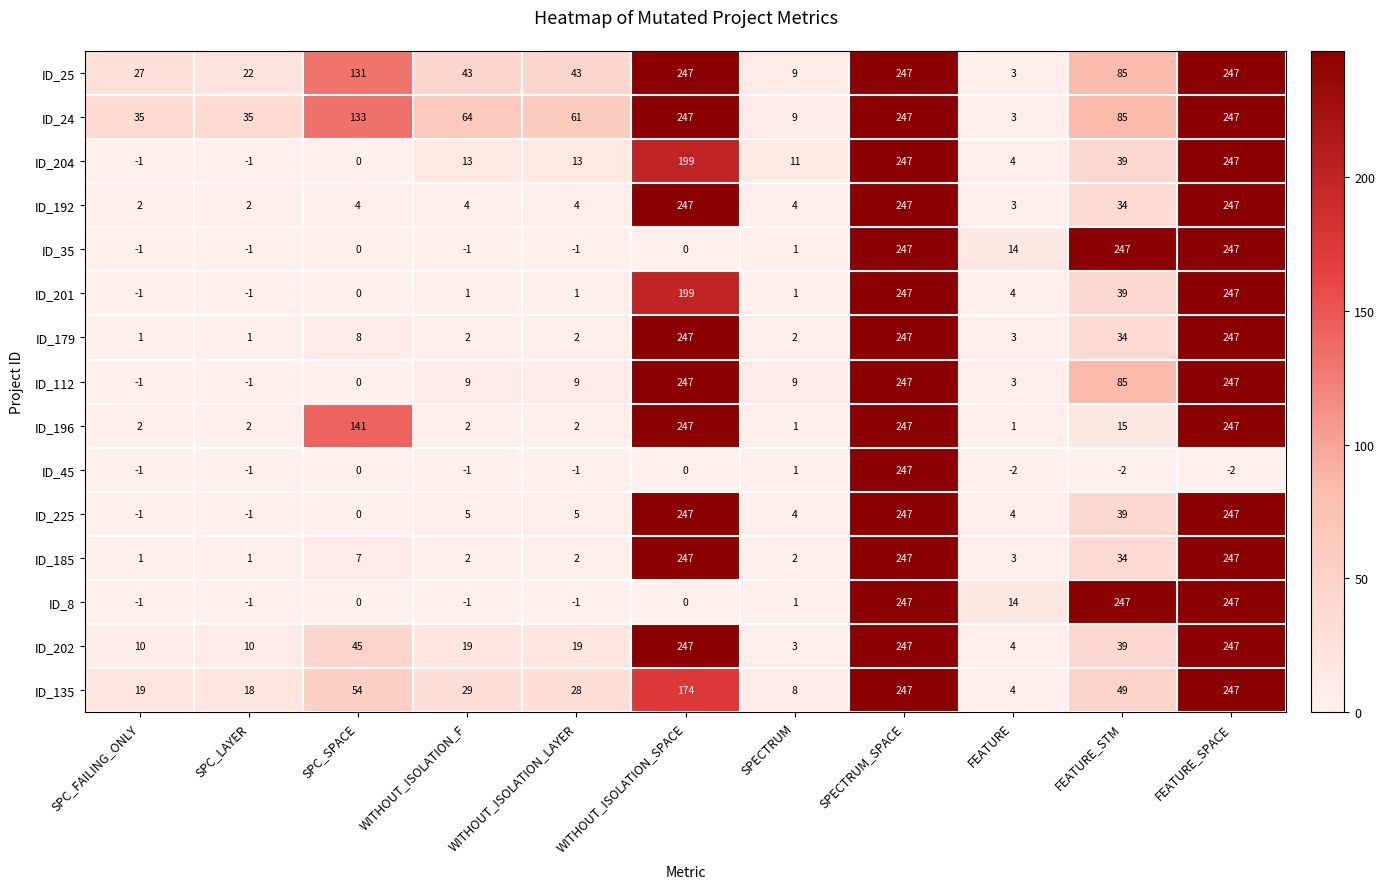

What is the difference between the maximum and second lowest values in the ID_112 series?

248